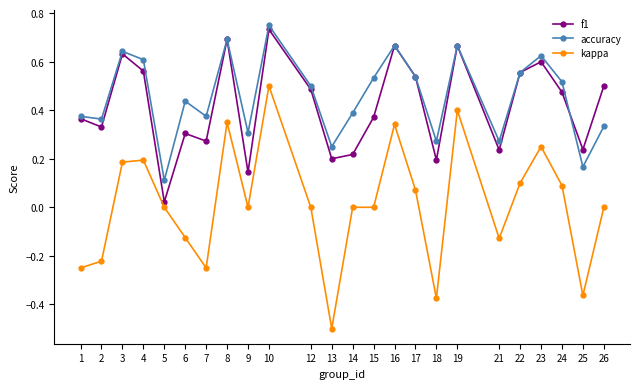

List the series in order of their peak value, highest first.

accuracy, f1, kappa